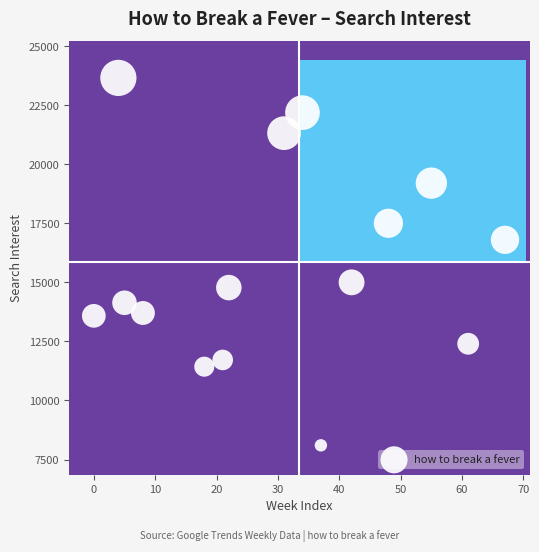

What is the range of Y values (max minus min)?

15553.9